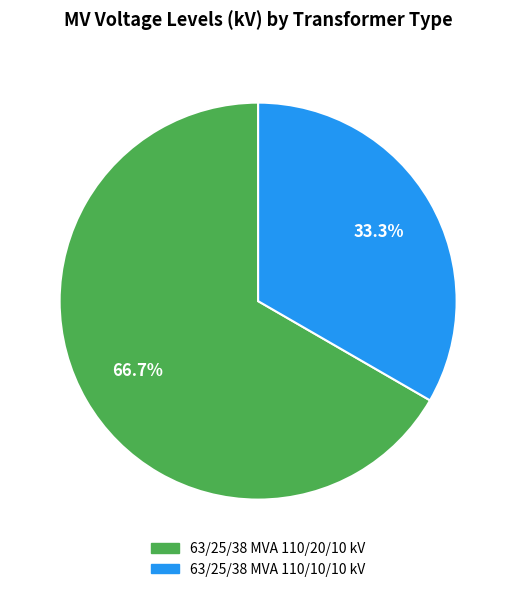

Is 63/25/38 MVA 110/20/10 kV the majority of the pie?

Yes